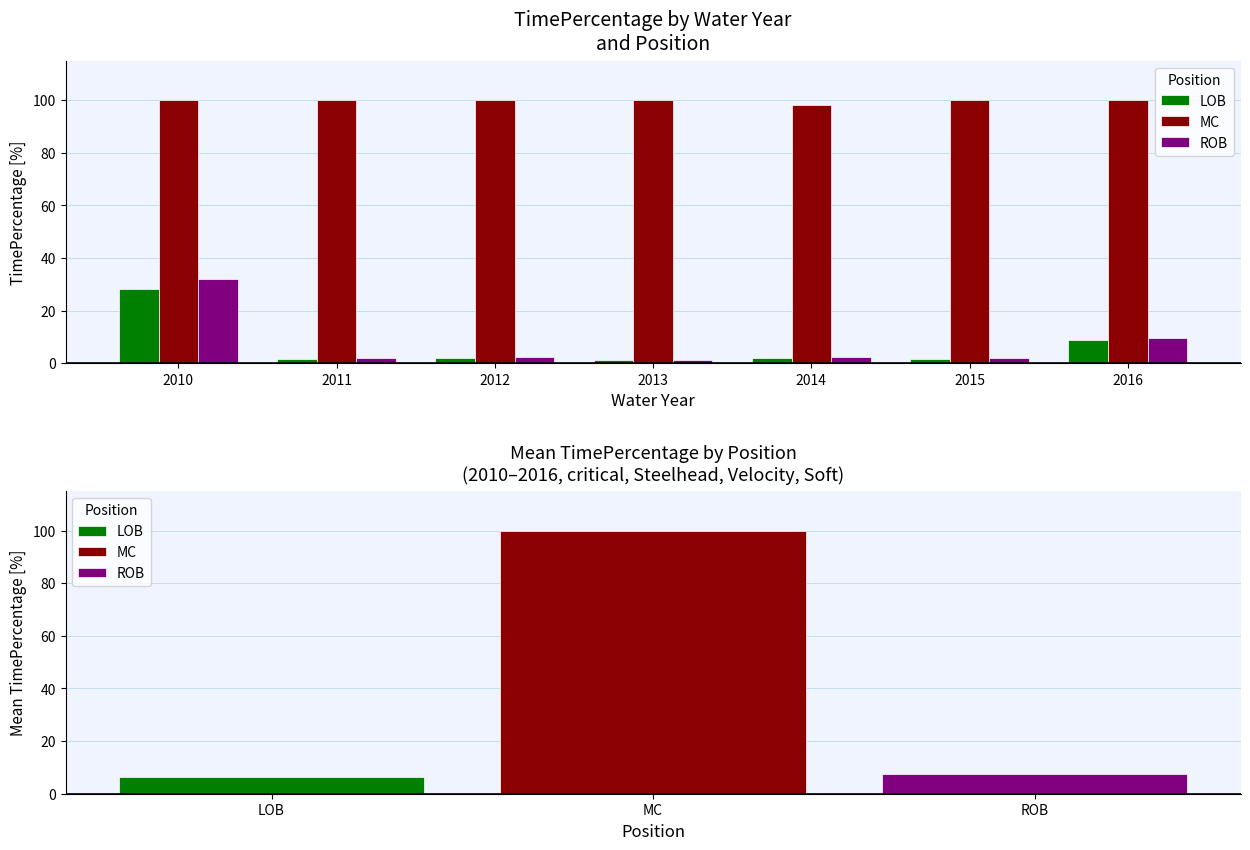

At which label is LOB closest to 14?

2016